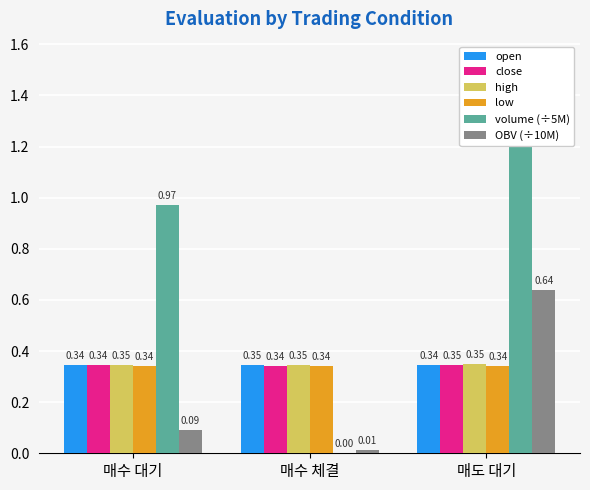

Which has a higher value, 매수 체결 or 매도 대기?

매수 체결